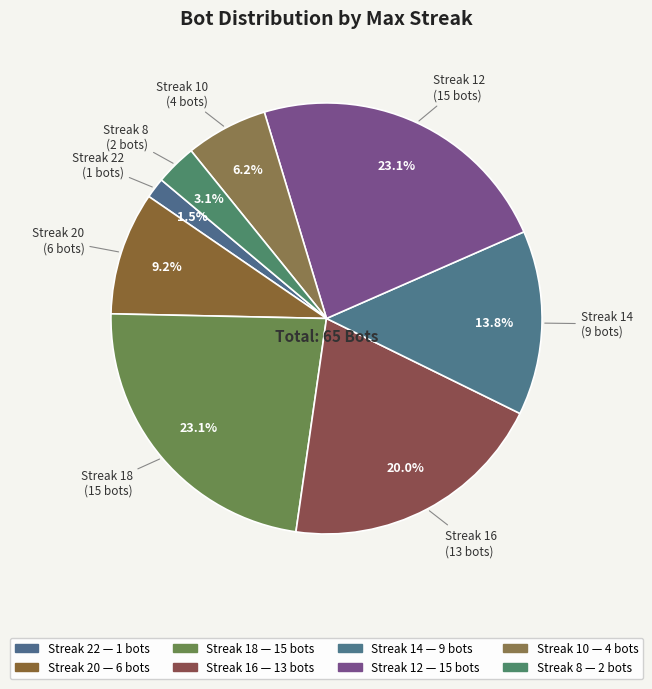

What is the smallest slice in the pie chart?

22